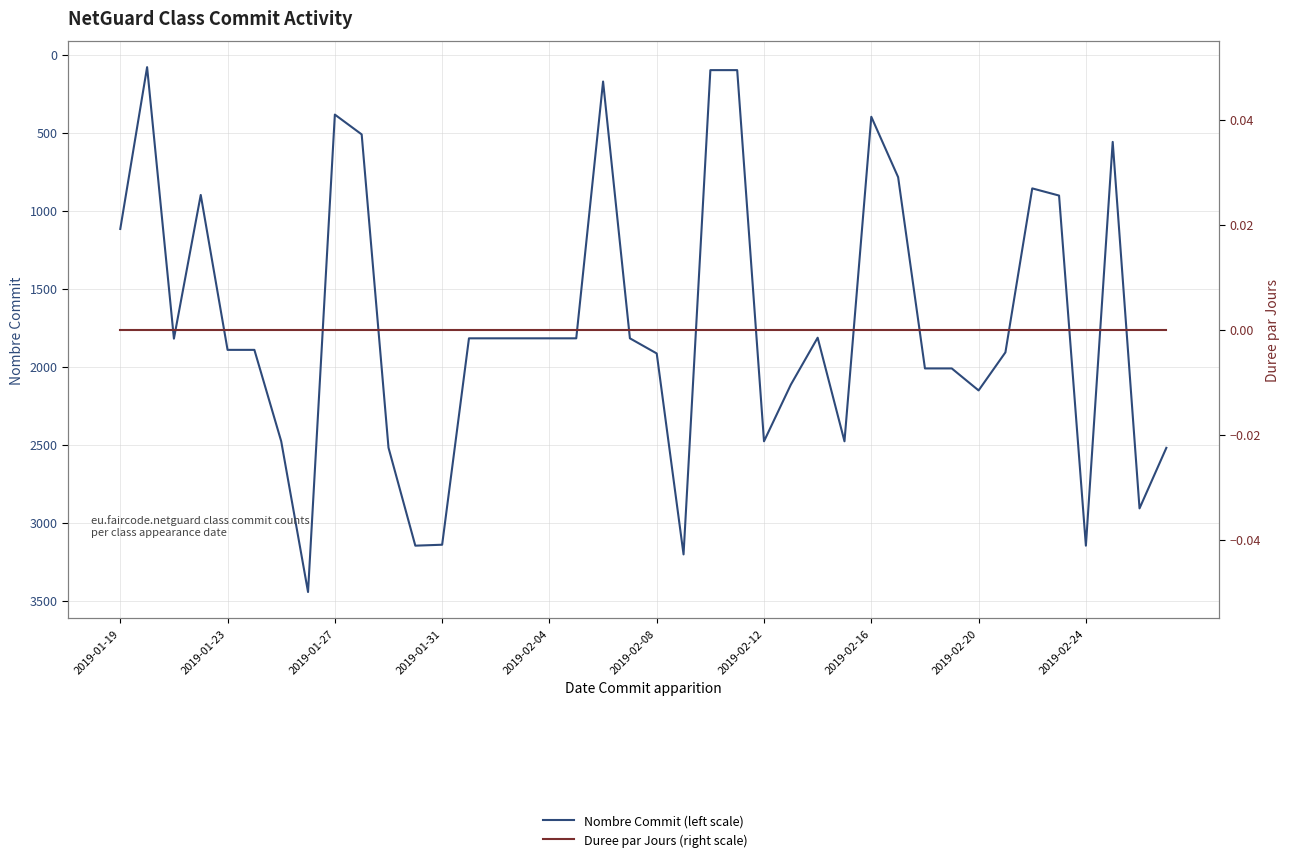

What is the maximum value for Nombre Commit (left scale)?

3444